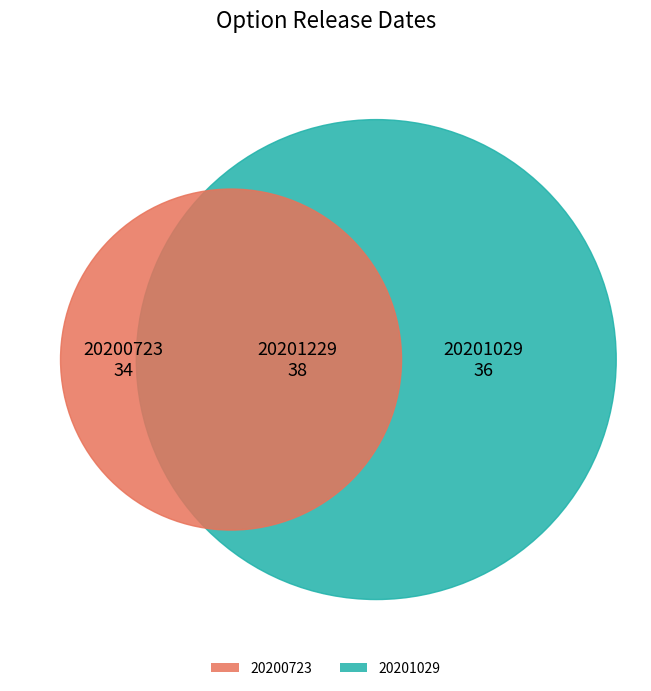

To the nearest percent, what is the difference between the largest and smallest slice percentages?

4%